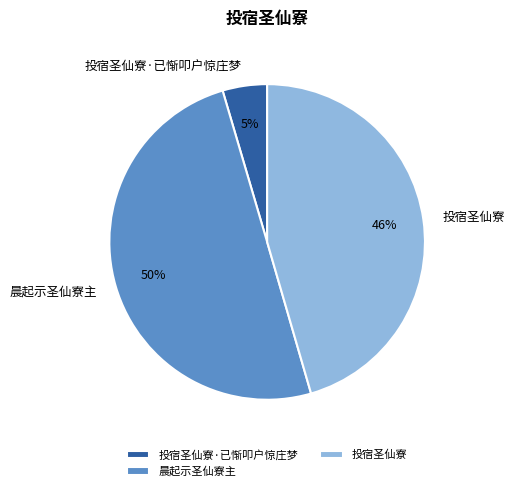

Is it true that 晨起示圣仙寮主 is 19% of the pie?

False